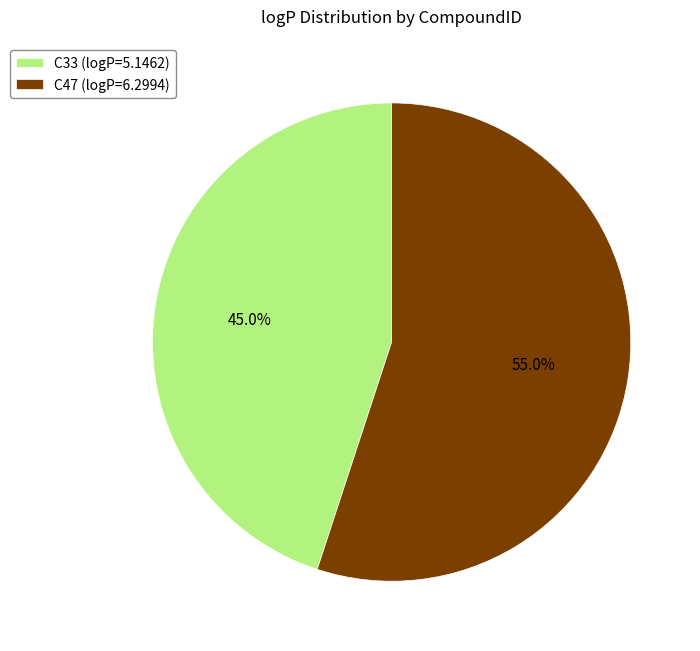

Which has a higher value, C33 (logP=5.1462) or C47 (logP=6.2994)?

C47 (logP=6.2994)